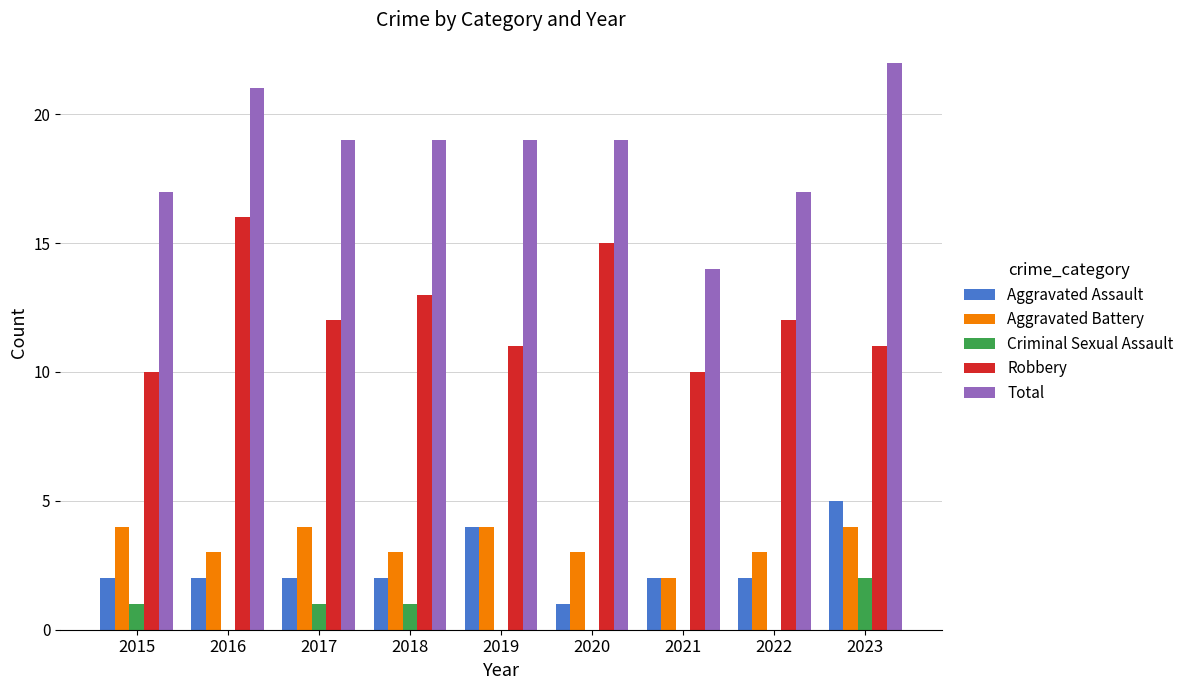

What is the maximum value shown in the chart?

22